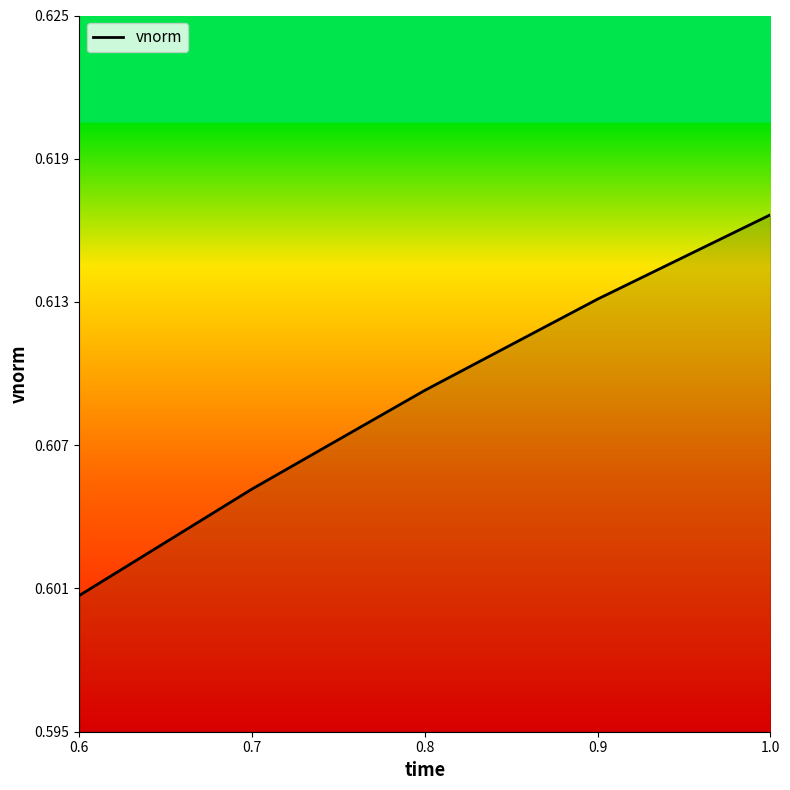

What position from the right is 0.6?

5